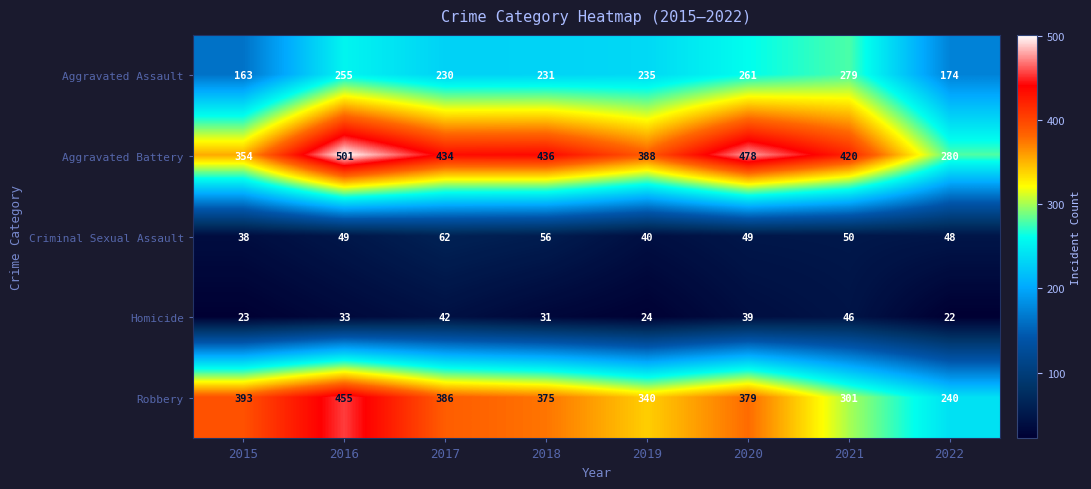

Rank the series at 2022 from lowest to highest value.

Homicide, Criminal Sexual Assault, Aggravated Assault, Robbery, Aggravated Battery